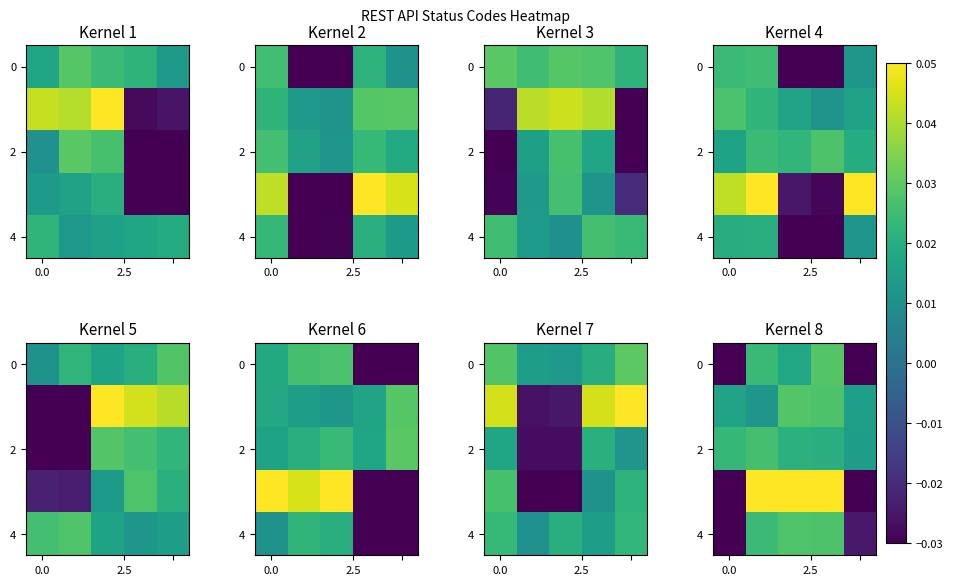

What is the difference between the second highest and minimum values in the 4 series?

0.1